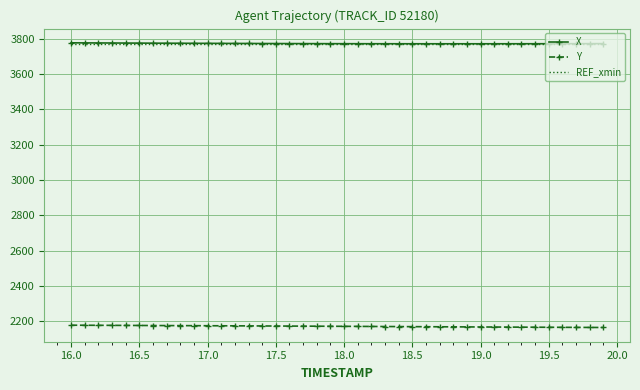

True or false: REF_xmin and Y intersect in this chart.

False